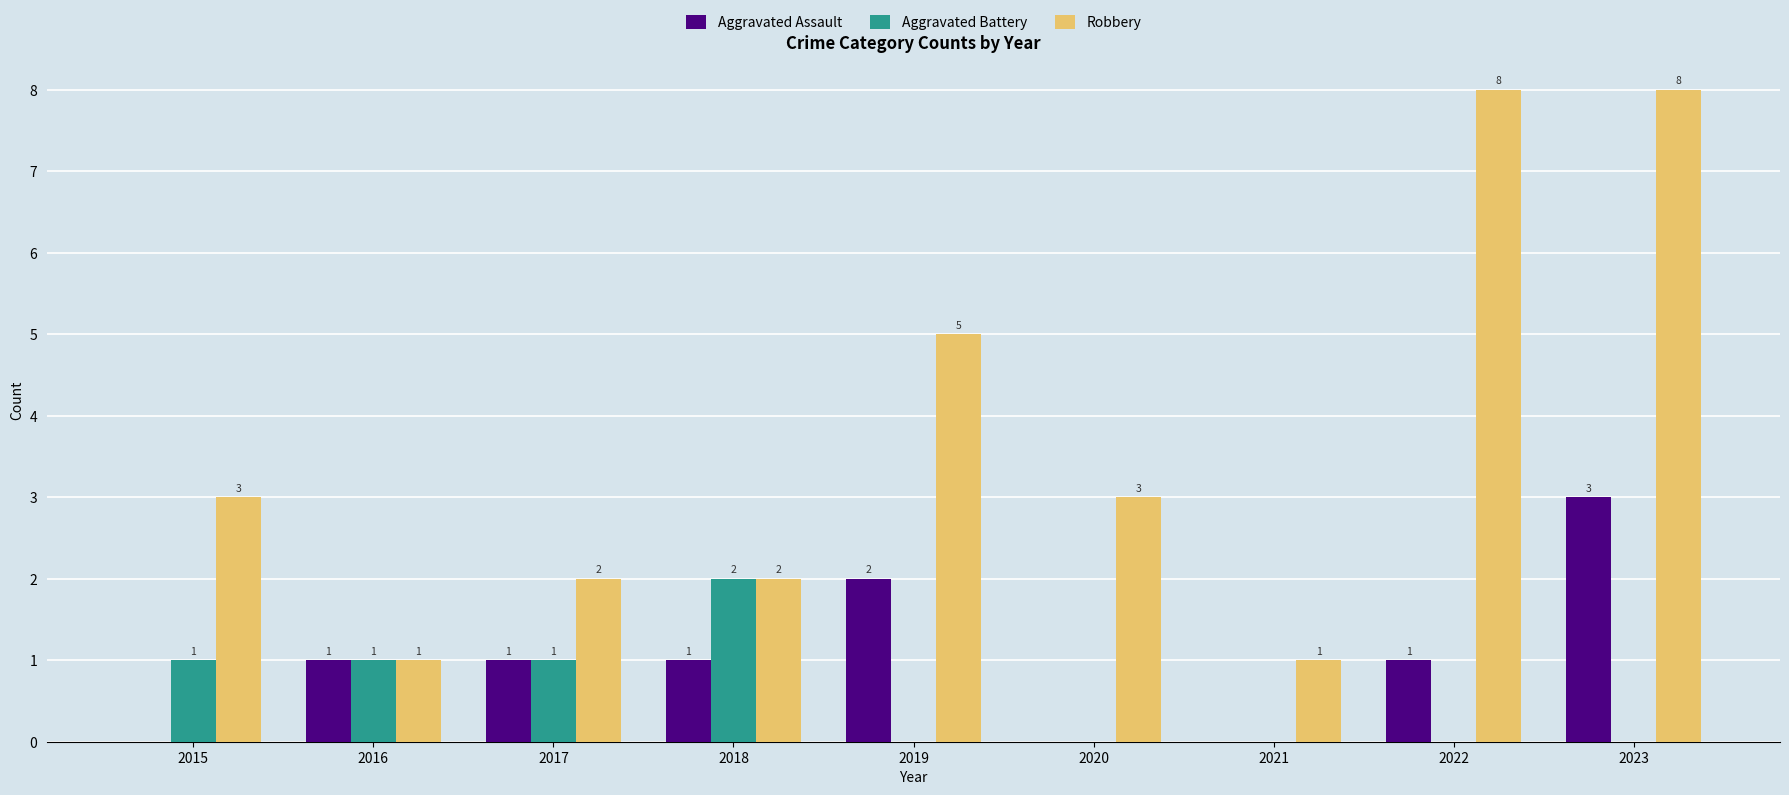

The value of Robbery at 2020 is 3. True or false?

True